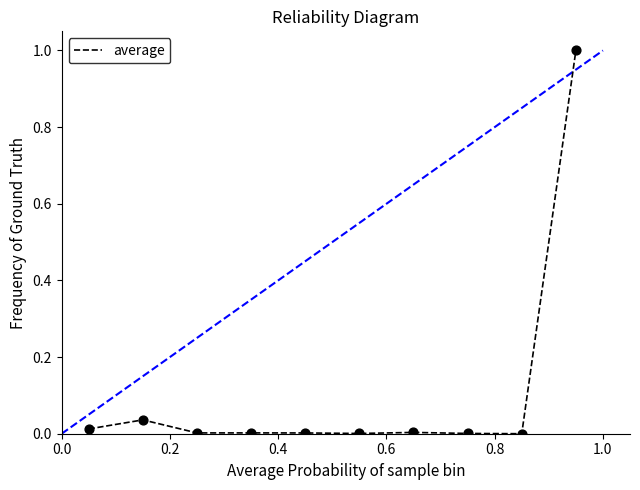

What is the maximum value shown in the chart?

1.0